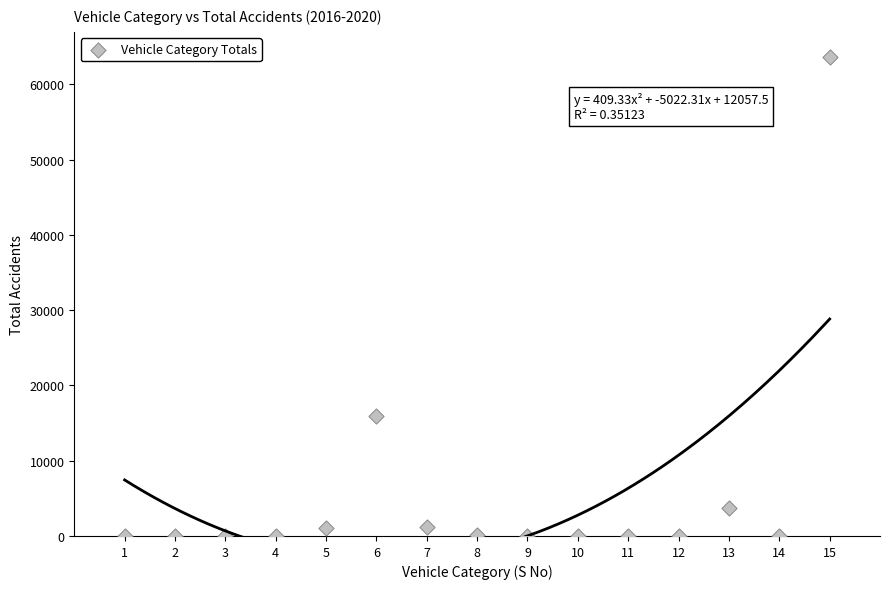

What is the range of Y values (max minus min)?

63624